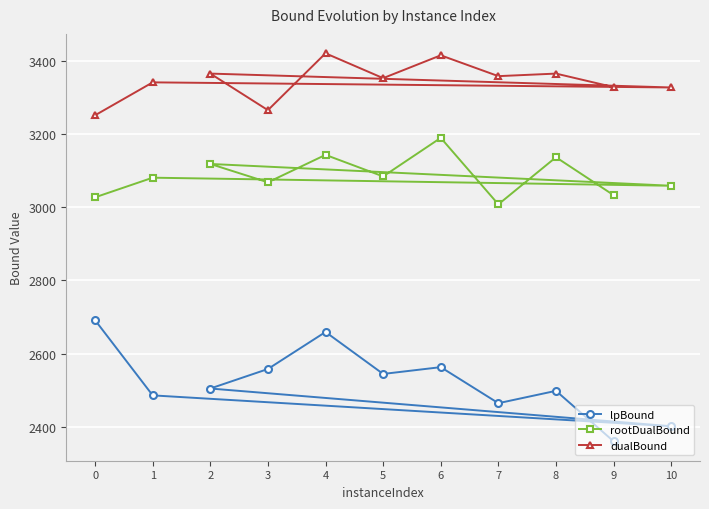

True or false: lpBound and dualBound intersect in this chart.

False